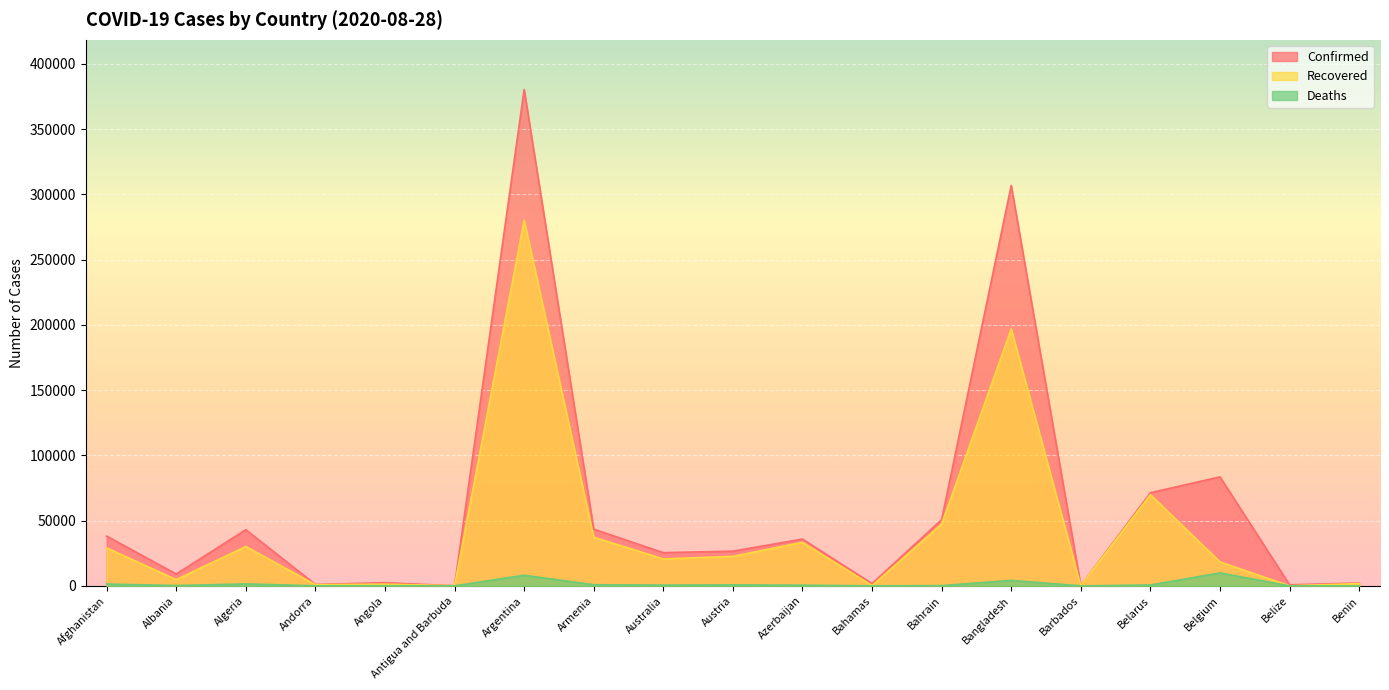

True or false: Deaths and Confirmed intersect in this chart.

False